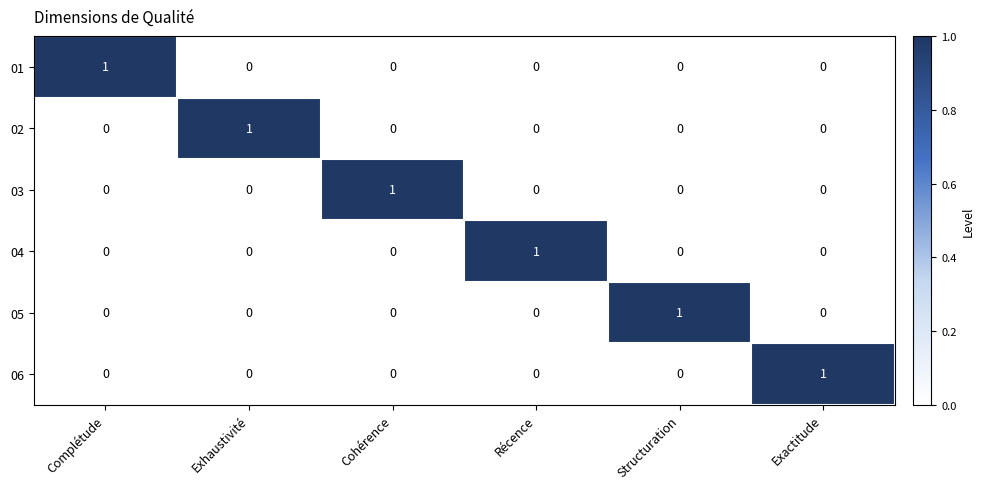

At how many categories does at least one series exceed 0?

6